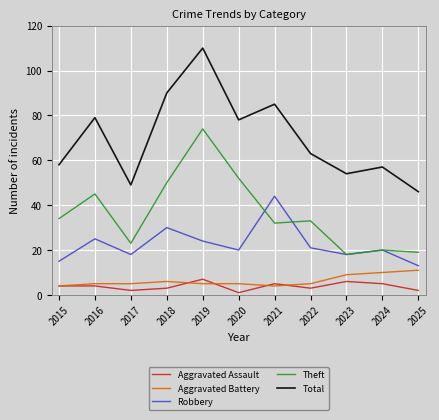

What is the spread (max minus min) of values at 2015?

54